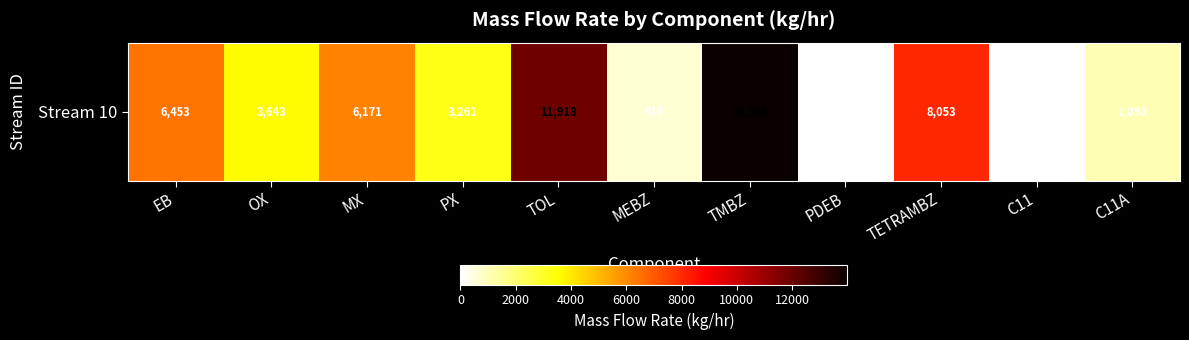

What is the approximate value at TOL?

11918.2